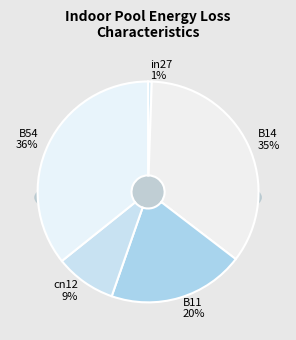

Count the number of slices in the pie.

5